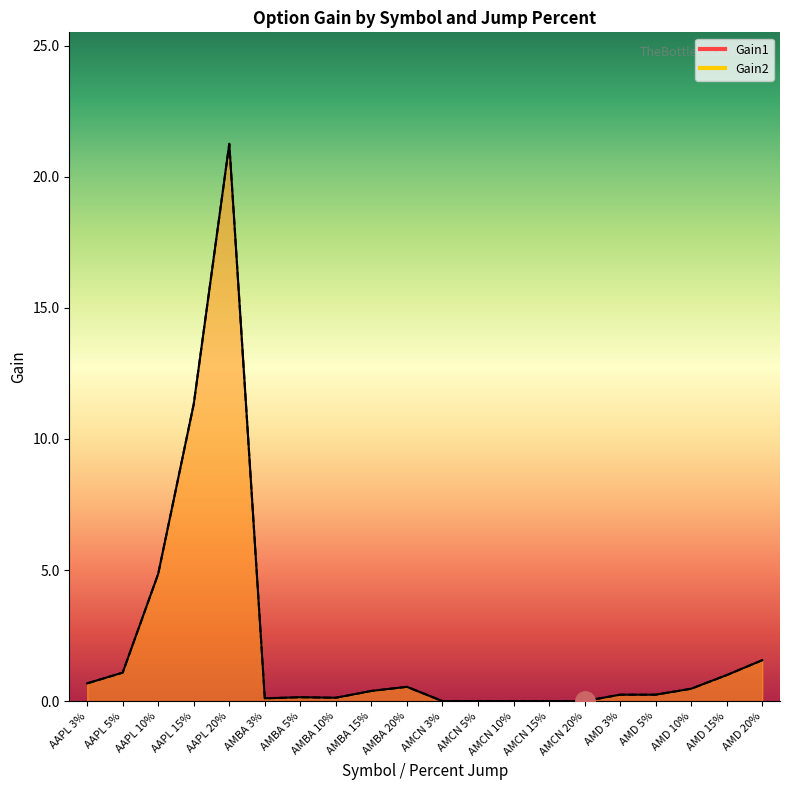

At which label does Gain2 reach its peak?

AAPL 20%